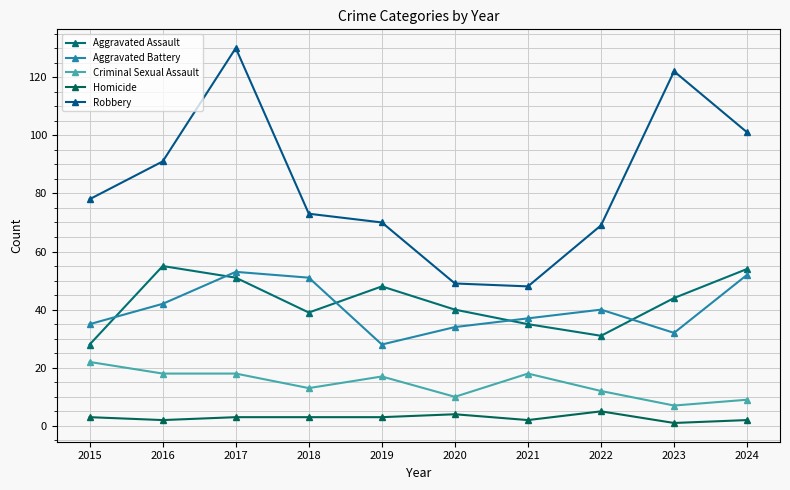

Which series has the largest range (max minus min)?

Robbery